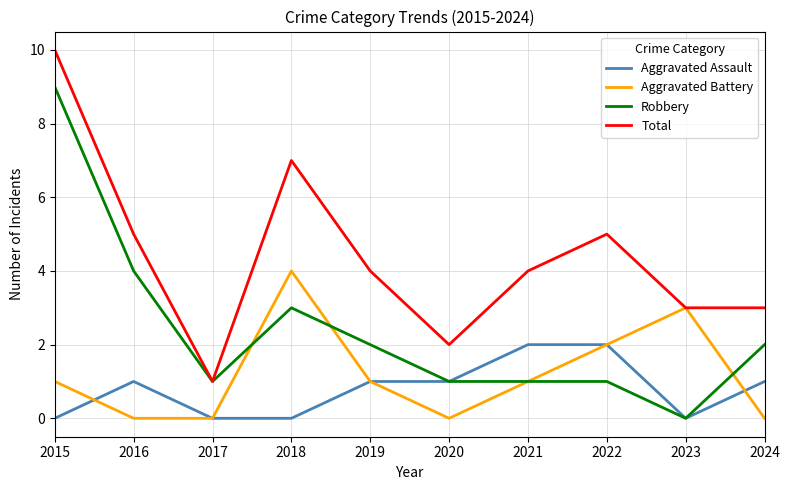

What is the maximum value for Aggravated Battery?

4